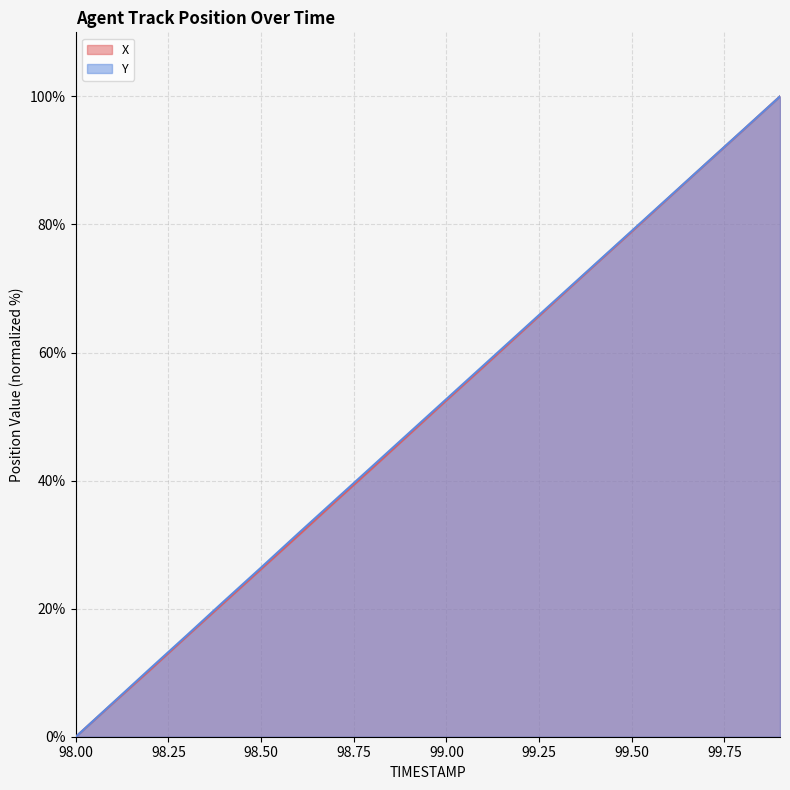

Reading left to right, what are all the values shown in this chart?

X: 98.0=0.0	98.1=5.2	98.2=10.4	98.3=15.7	98.4=21.0	98.5=26.2	98.6=31.4	98.7=36.7	98.8=42.0	98.9=47.3	99.0=52.5	99.1=57.8	99.2=63.1	99.3=68.4	99.4=73.7	99.5=78.9	99.6=84.2	99.7=89.5	99.8=94.7	99.9=100.0
Y: 98.0=0.0	98.1=5.3	98.2=10.6	98.3=15.9	98.4=21.2	98.5=26.4	98.6=31.7	98.7=37.0	98.8=42.2	98.9=47.5	99.0=52.7	99.1=58.0	99.2=63.2	99.3=68.5	99.4=73.7	99.5=79.0	99.6=84.2	99.7=89.5	99.8=94.7	99.9=100.0